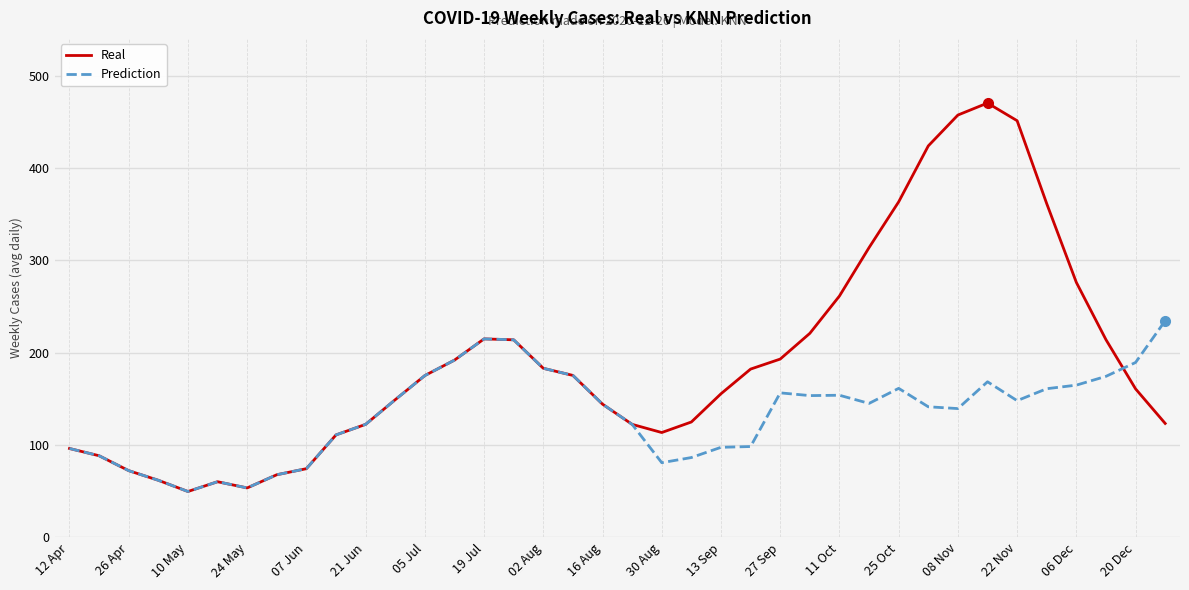

List the series in order of their overall mean, lowest first.

Prediction, Real